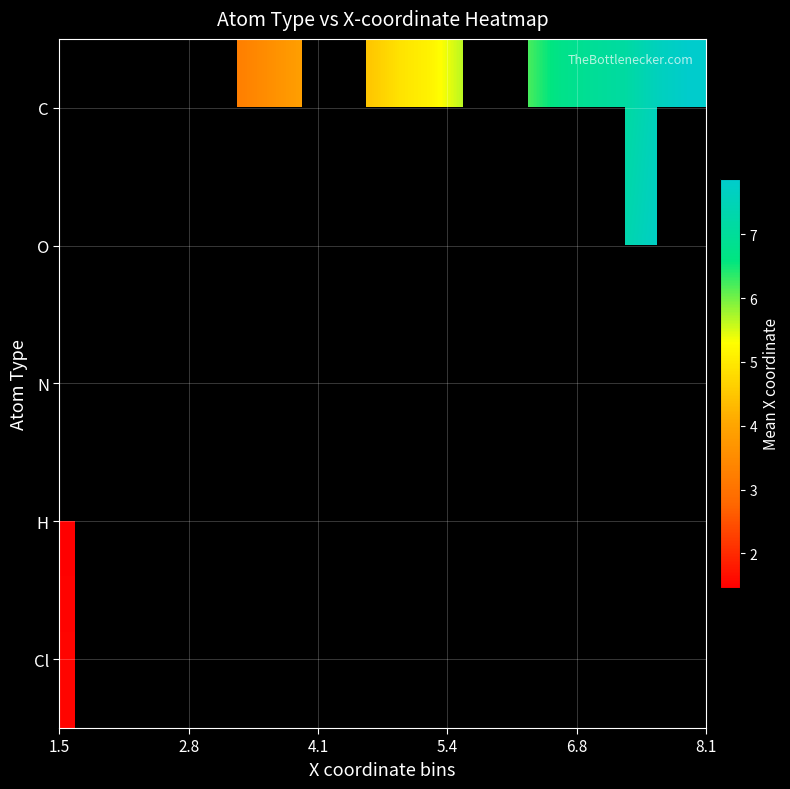

Rank the series by their maximum value, from highest to lowest.

C, O, N, H, Cl